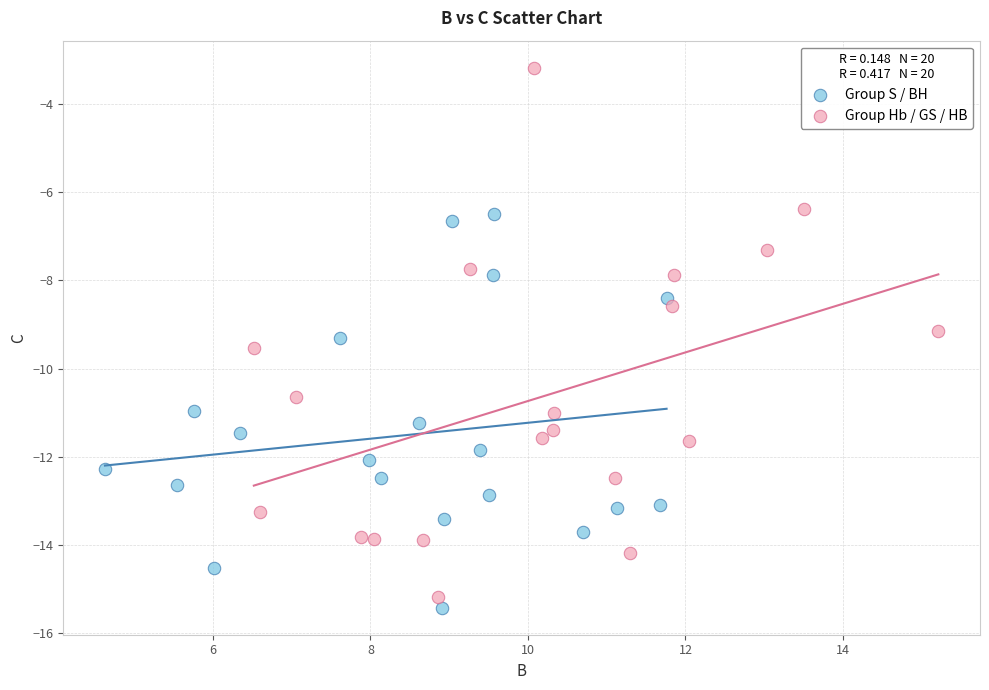

Which series has the widest spread of Y values?

Group Hb / GS / HB